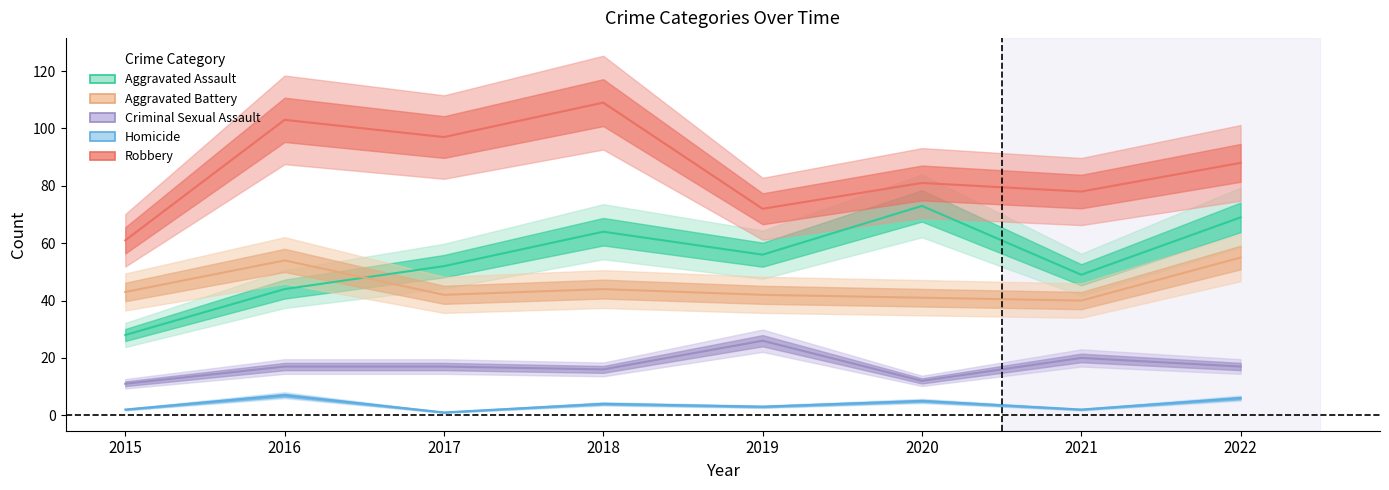

In Criminal Sexual Assault, how many points are higher than both neighbors (excluding endpoints)?

2